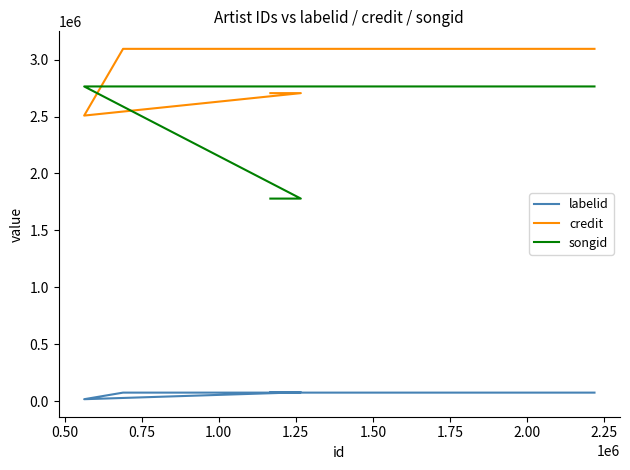

Which series has the widest spread of values?

songid